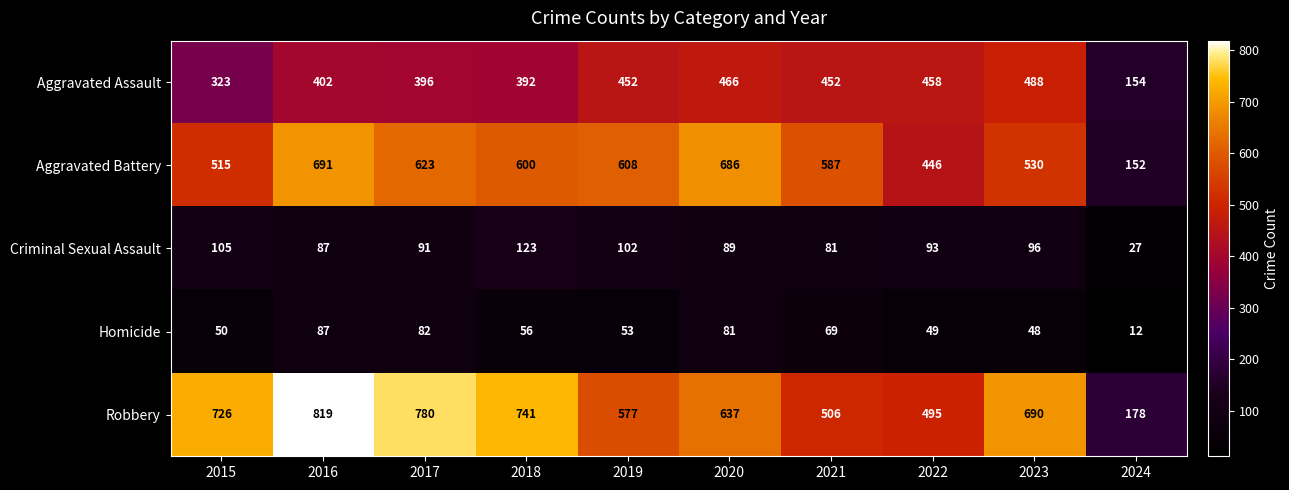

Which category has the highest value in the Robbery series?

2016